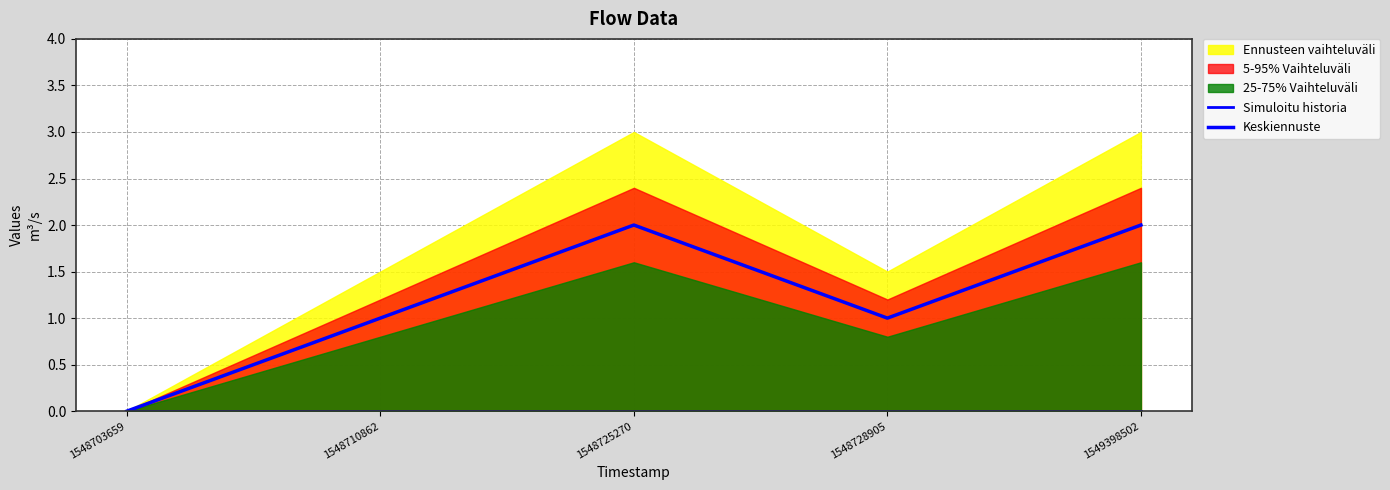

At which category does the chart reach its peak across all series?

1548725270